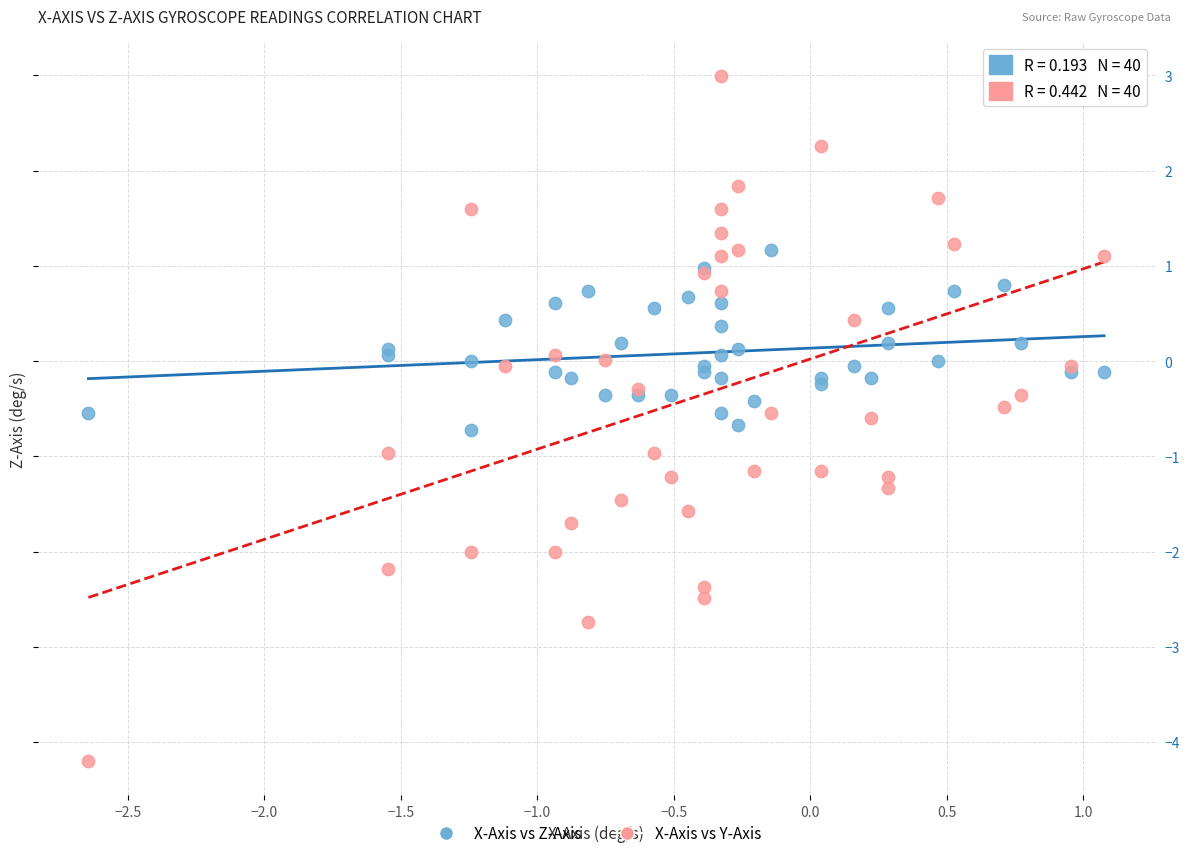

What is the X range (max minus min) for the scatter plot?

3.7